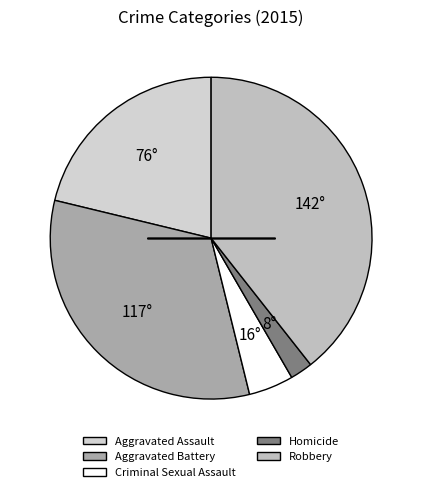

What percentage is the Homicide slice, to the nearest percent?

2%